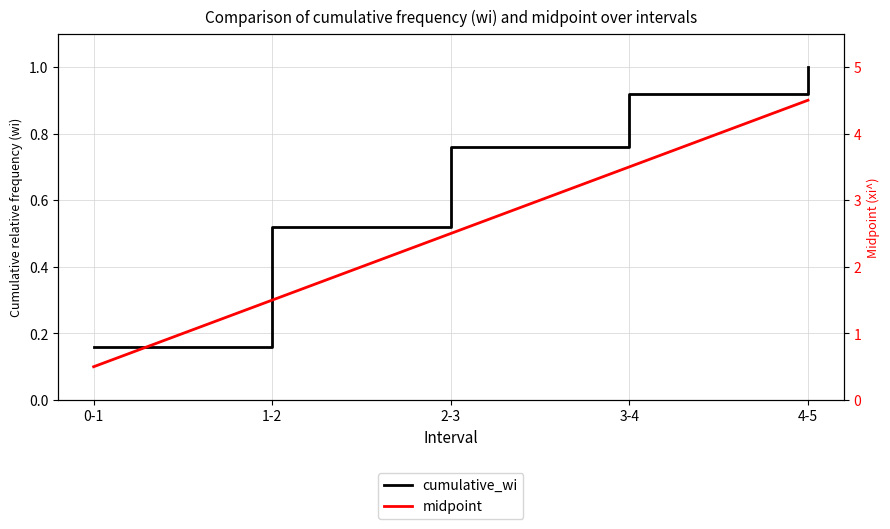

What are all the series names shown in the legend?

cumulative_wi, midpoint